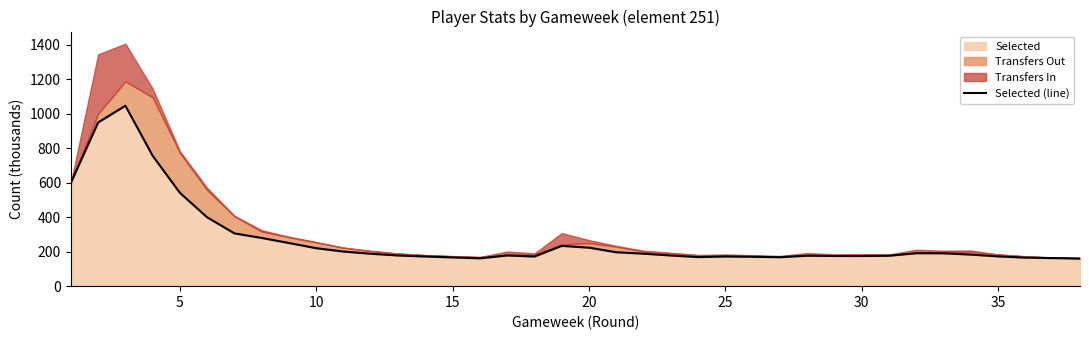

The value of Selected at 10 is 356.5. True or false?

False